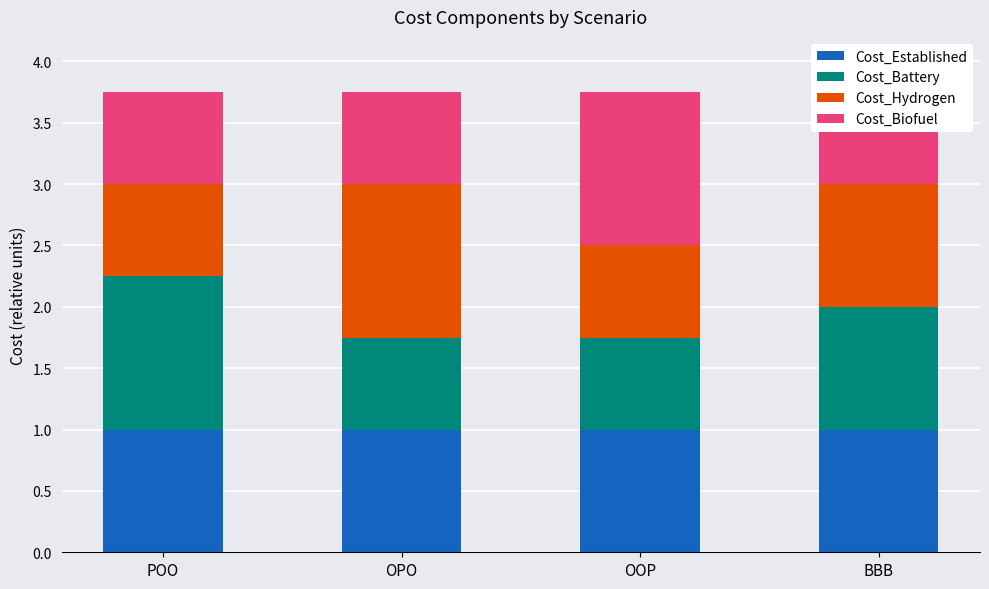

True or false: Cost_Established has a value of 1.0 at OPO.

True